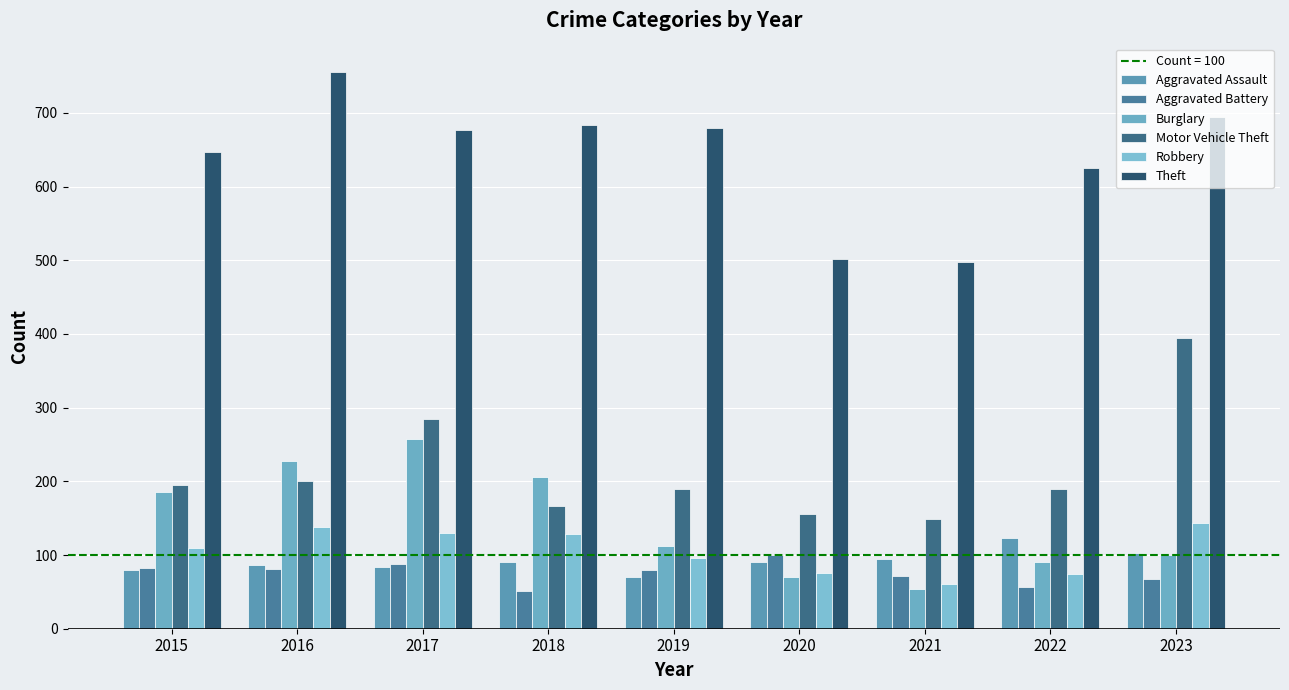

Which label corresponds to the largest value in the chart?

2016